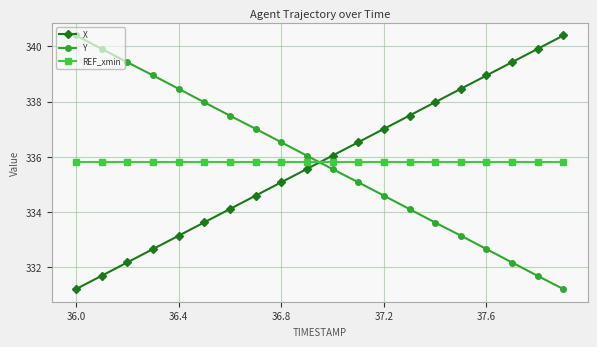

What is the maximum value for X?

340.4